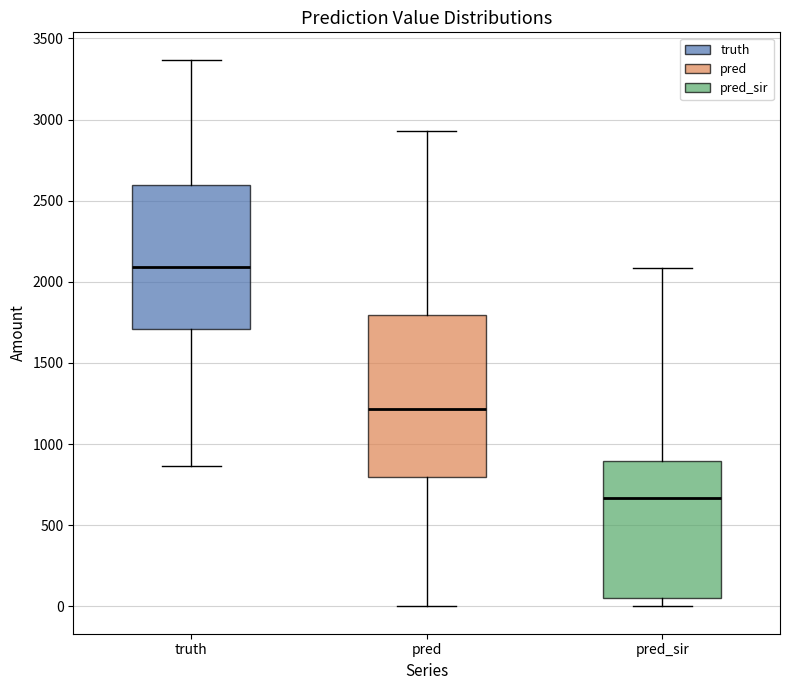

Which box's median line is the lowest?

pred_sir